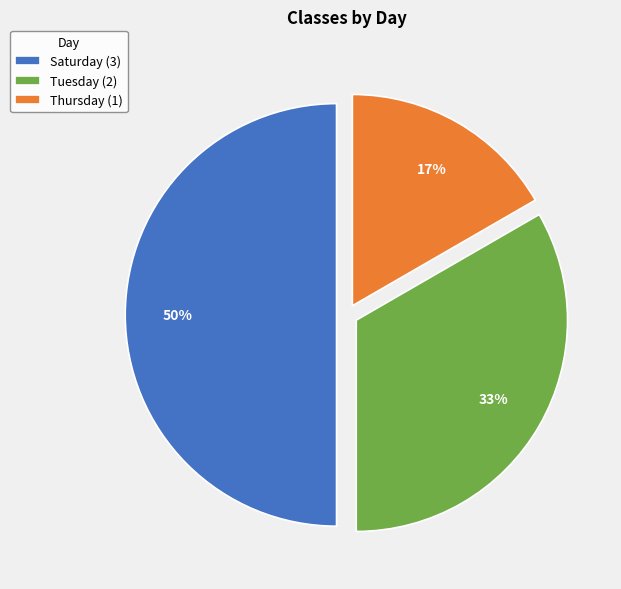

How many segments does this pie chart have?

3